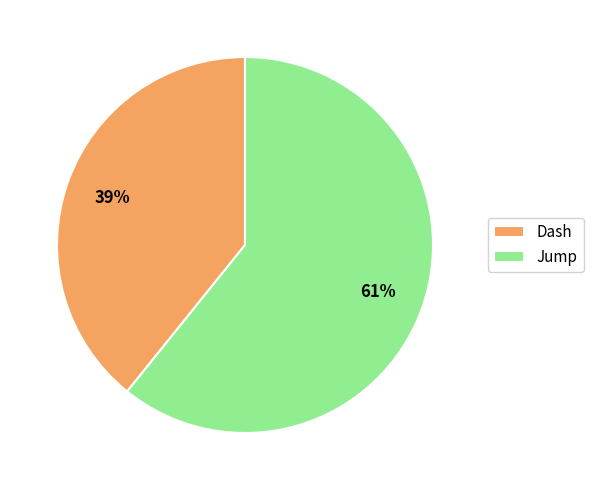

What is the ratio of the value at Dash to the value at Jump?

0.6